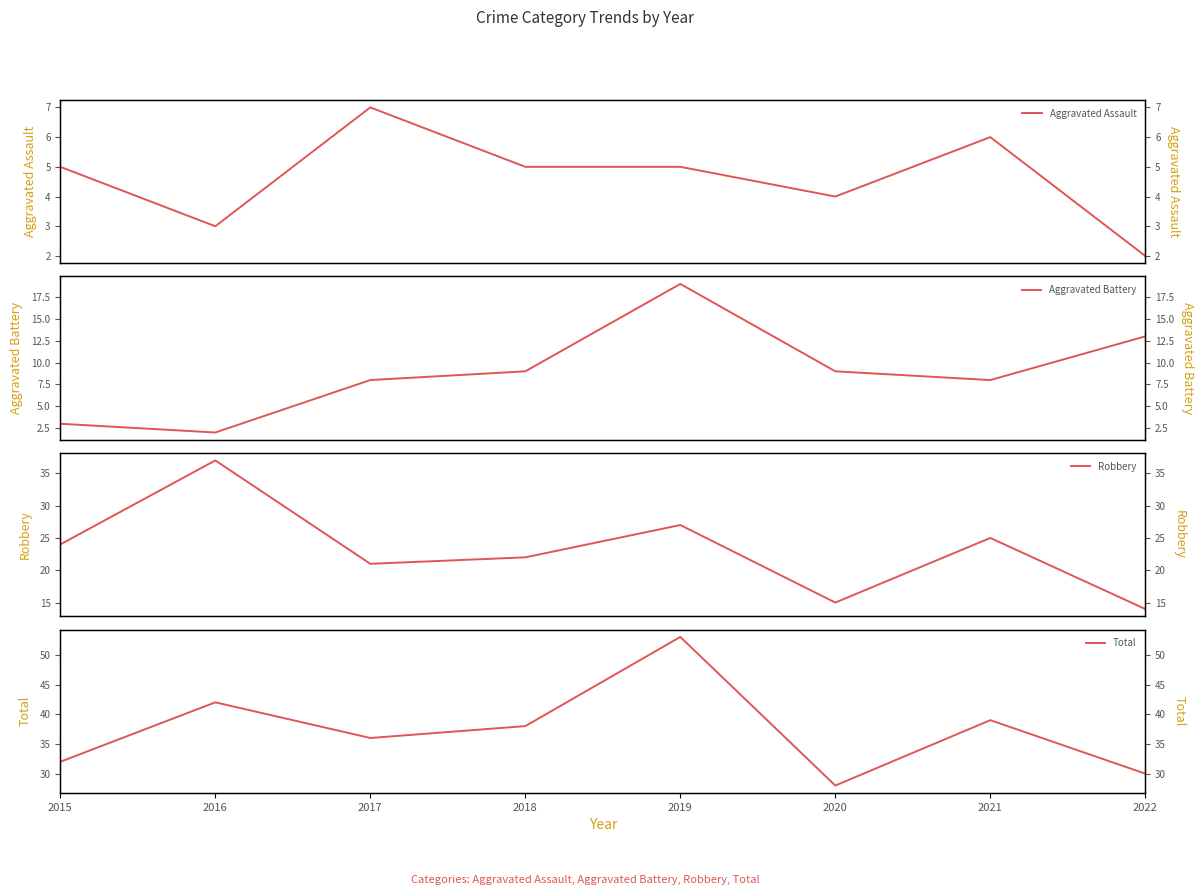

Is it true that Aggravated Battery equals 4 at 2019?

False